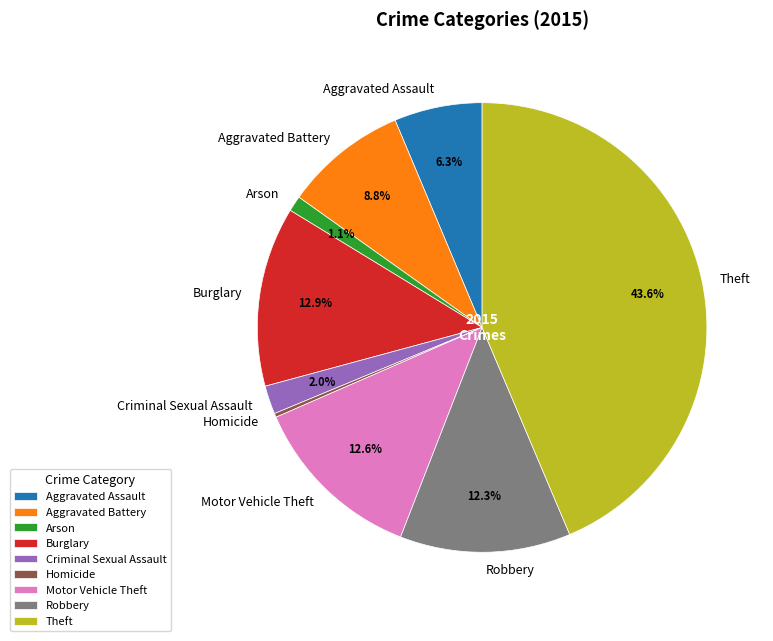

How many segments does this pie chart have?

9